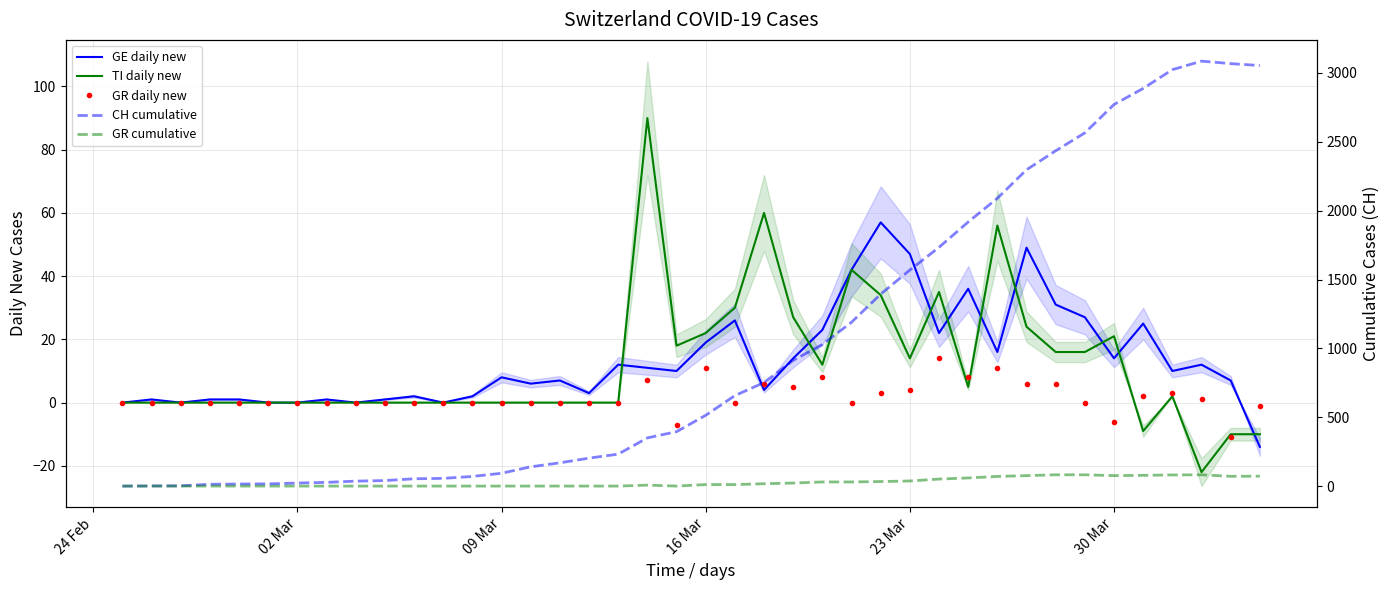

How many data points in GR cumulative are less than 11?

20